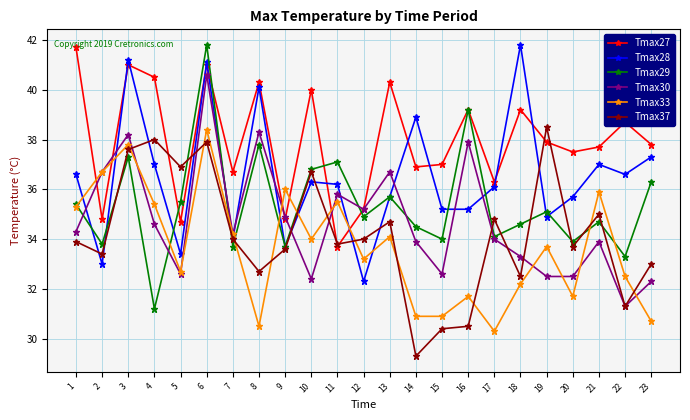

What is the difference between the Tmax33 values at 16 and 8?

1.2